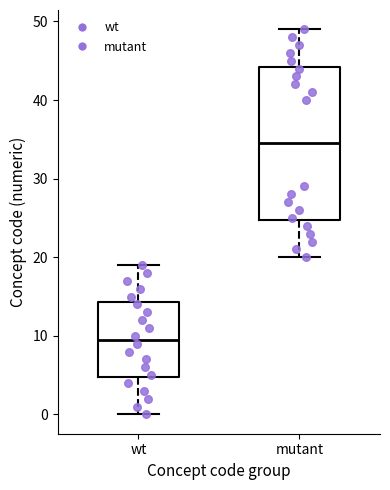

Which box is the tallest, from its lower edge to its upper edge?

mutant